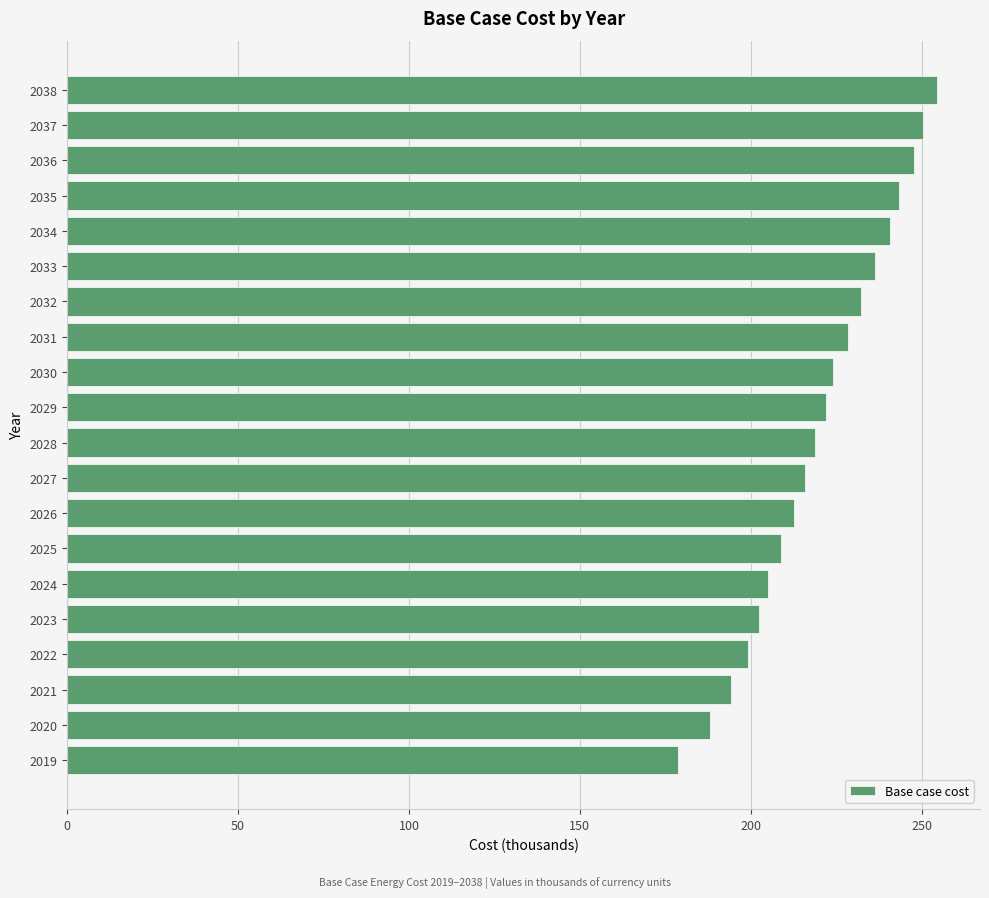

Approximately how many times larger is the value at 2026 compared to 2027?

1.0